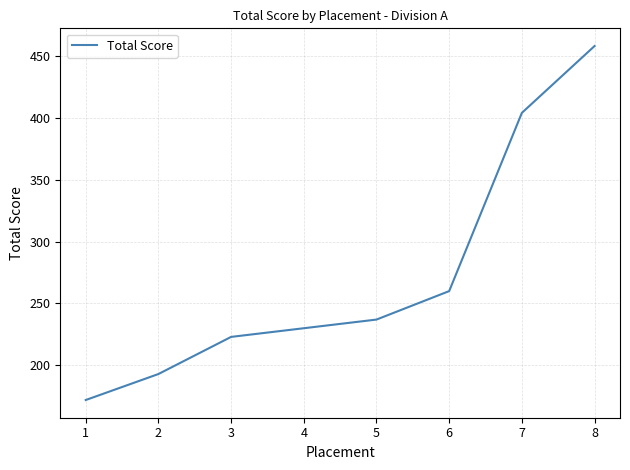

True or false: the data has more than 2 interior local peaks.

False